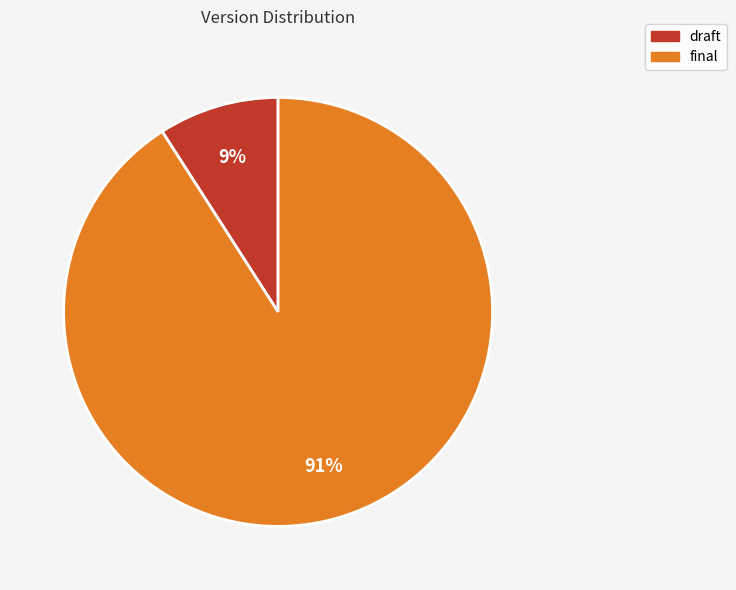

The final slice represents 99% of the pie. True or false?

False